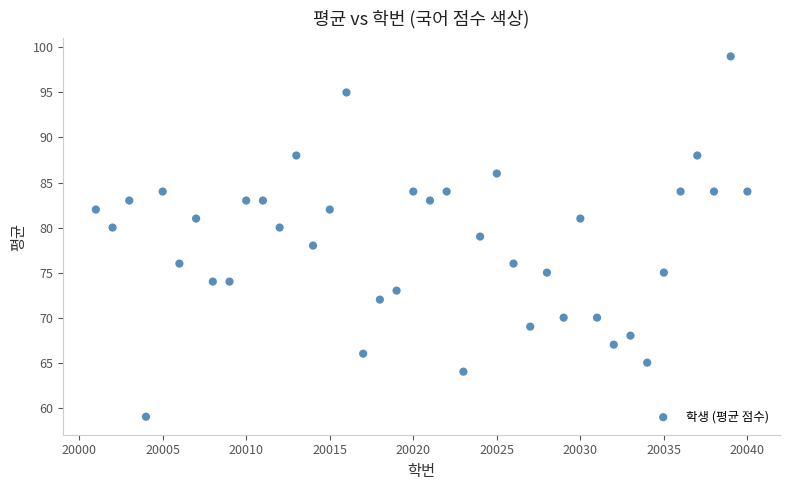

What is the range of X values (max minus min)?

39